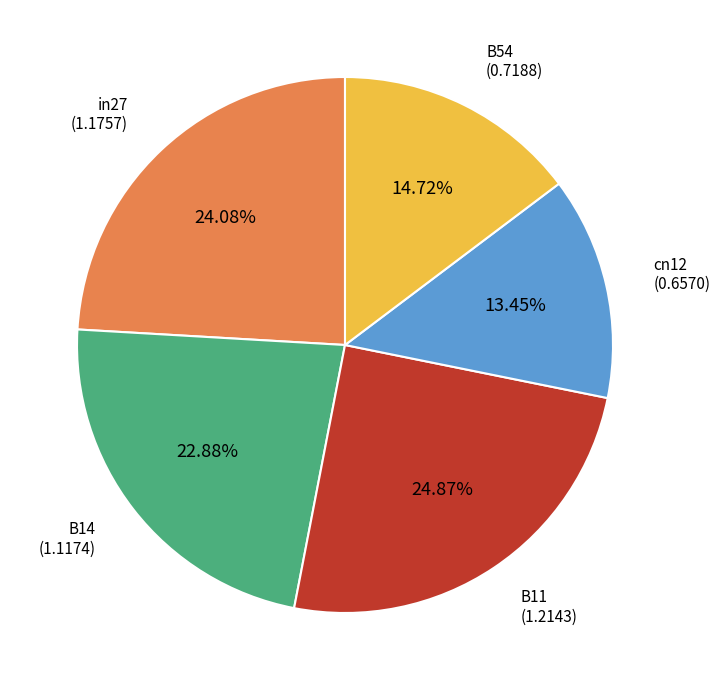

Rank the categories by value from lowest to highest.

cn12, B54, B14, in27, B11